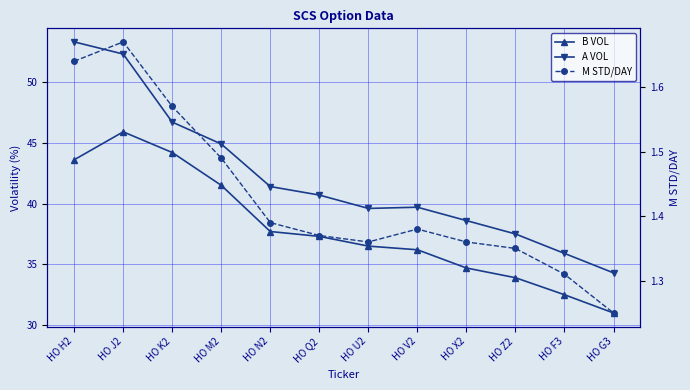

Reading right to left, list all the values displayed in this chart.

B VOL: HO G3=31.0	HO F3=32.5	HO Z2=33.9	HO X2=34.7	HO V2=36.2	HO U2=36.5	HO Q2=37.3	HO N2=37.7	HO M2=41.5	HO K2=44.2	HO J2=45.9	HO H2=43.6
A VOL: HO G3=34.3	HO F3=35.9	HO Z2=37.5	HO X2=38.6	HO V2=39.7	HO U2=39.6	HO Q2=40.7	HO N2=41.4	HO M2=44.9	HO K2=46.7	HO J2=52.3	HO H2=53.3
M STD/DAY: HO G3=1.2	HO F3=1.3	HO Z2=1.4	HO X2=1.4	HO V2=1.4	HO U2=1.4	HO Q2=1.4	HO N2=1.4	HO M2=1.5	HO K2=1.6	HO J2=1.7	HO H2=1.6